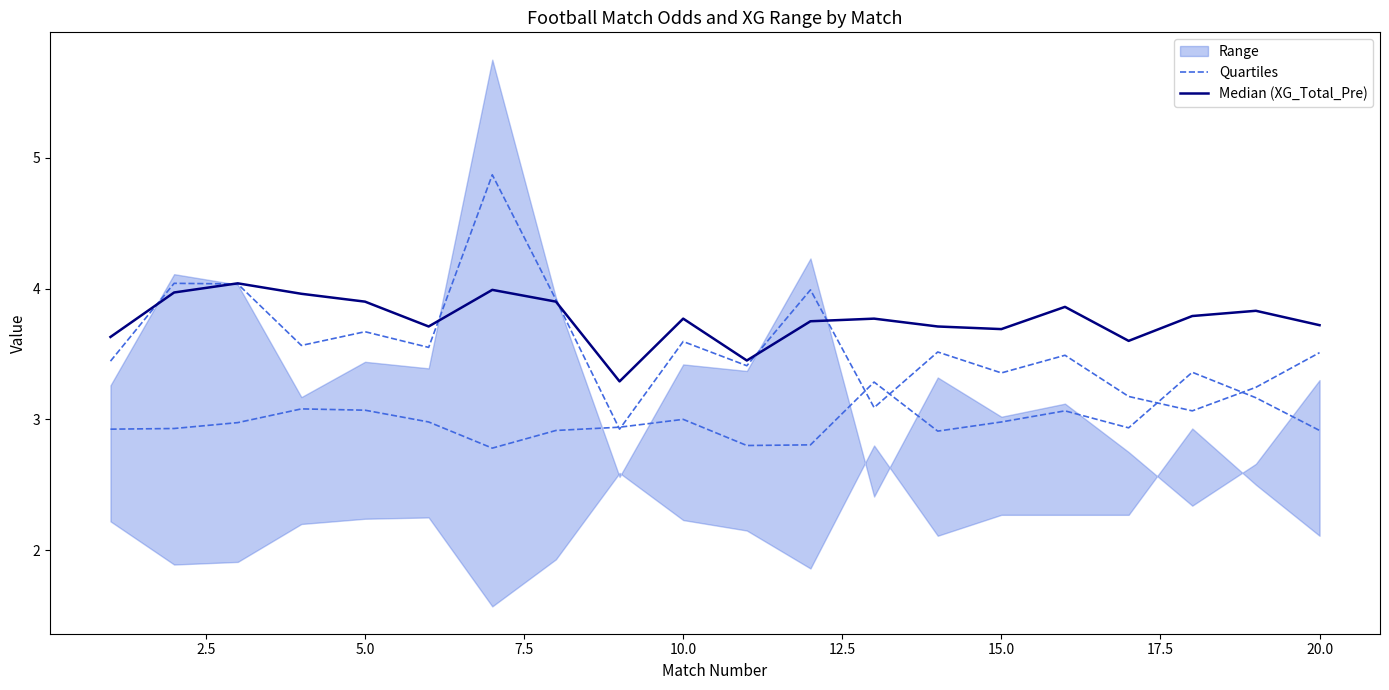

True or false: Median (XG_Total_Pre) and Quartiles cross at least once.

False